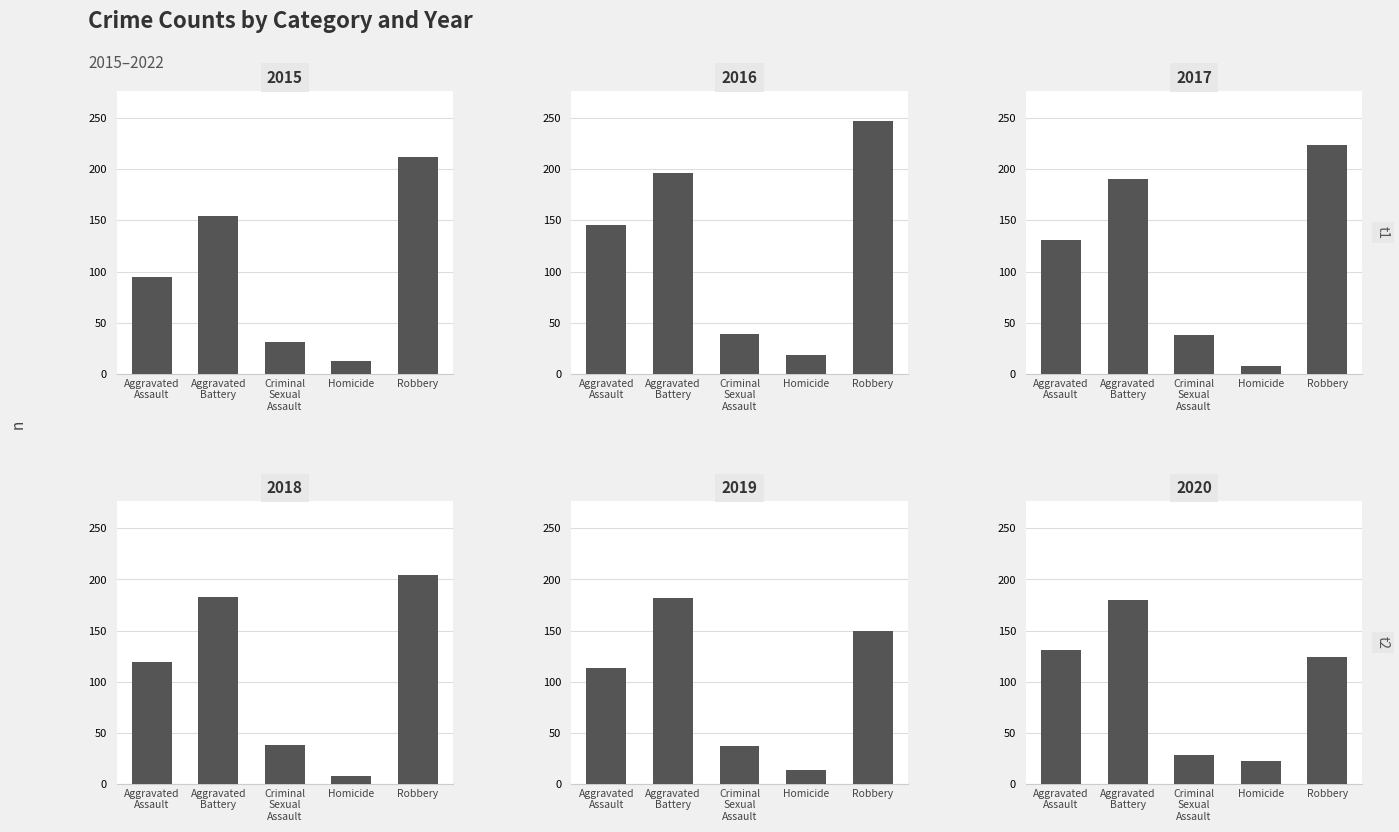

What is the highest value of the 2016 series?

247